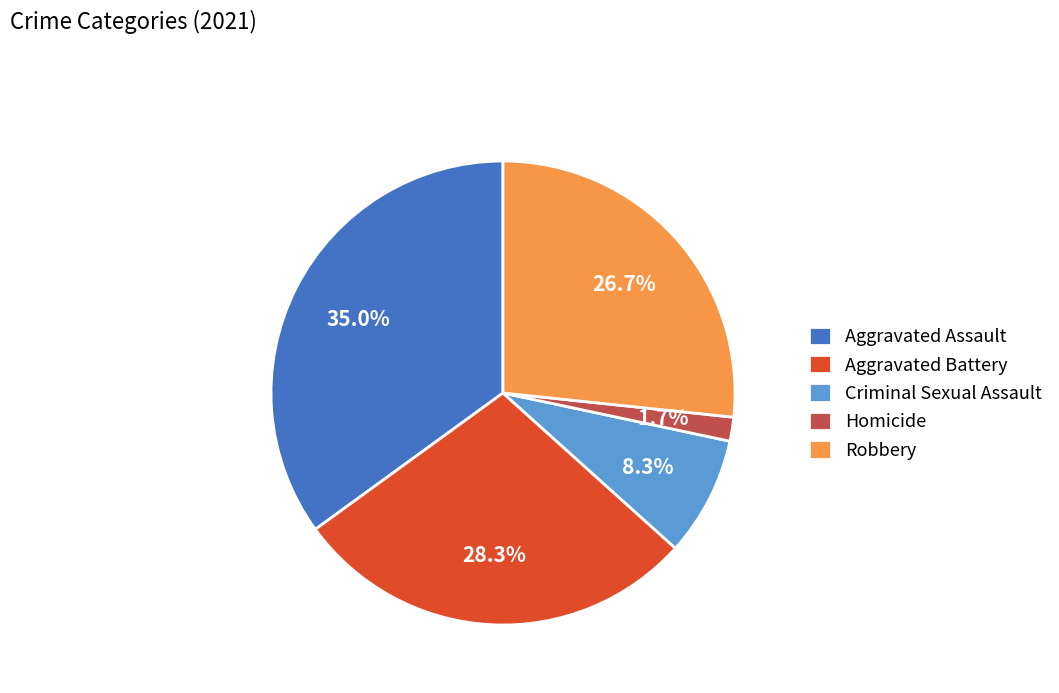

How much of the chart is everything except Criminal Sexual Assault?

91.7%